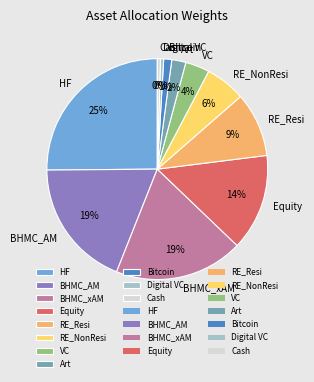

Is the sum of RE_NonResi and BHMC_AM greater than half?

No